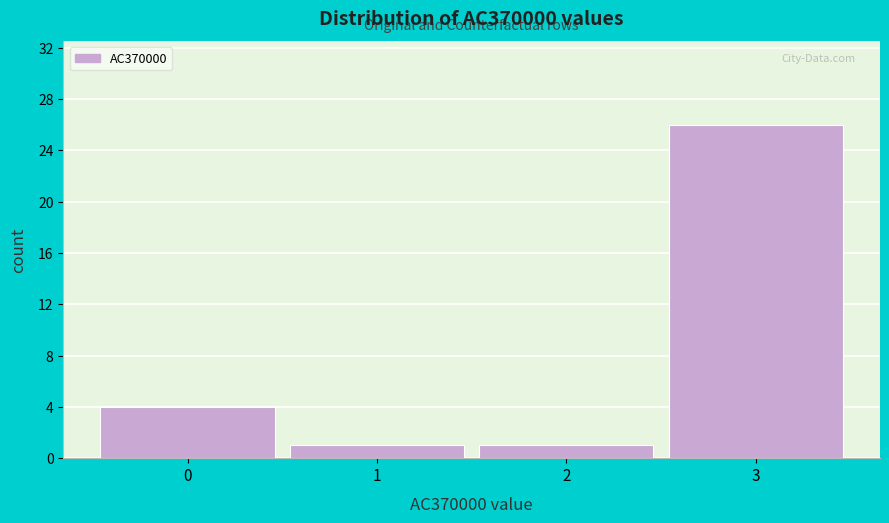

Reading left to right, list every bar in this chart as the range it spans on the x-axis followed by its height. The values are not printed on the chart, so give them approximately, as read against the axis.

-0.5 to 0.5: 4
0.5 to 1.5: 1
1.5 to 2.5: 1
2.5 to 3.5: 26